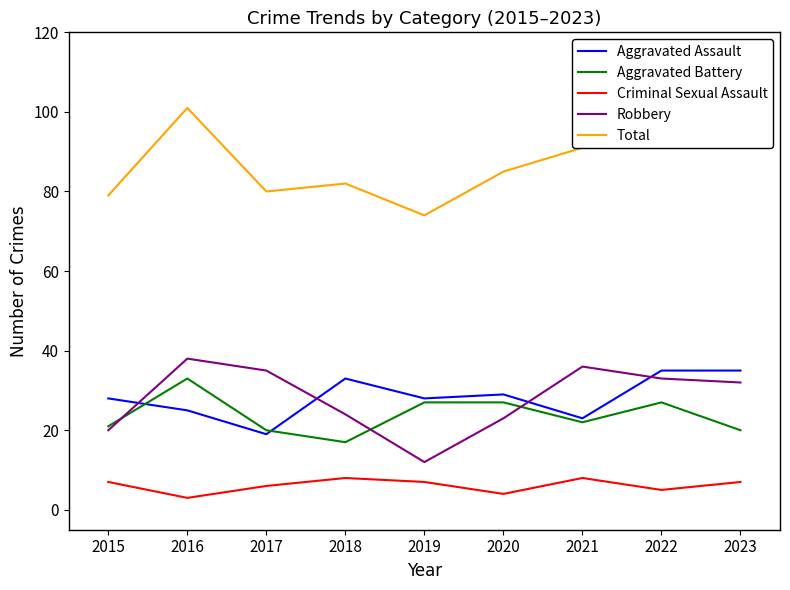

True or false: Aggravated Assault and Total cross at least once.

False